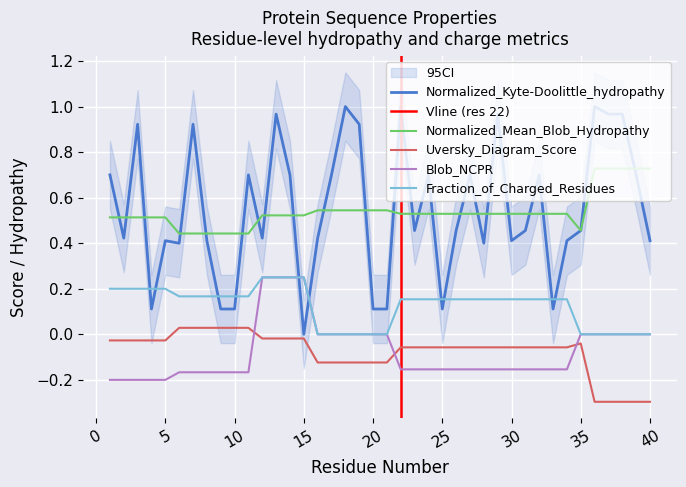

How many lines are shown in the chart?

5